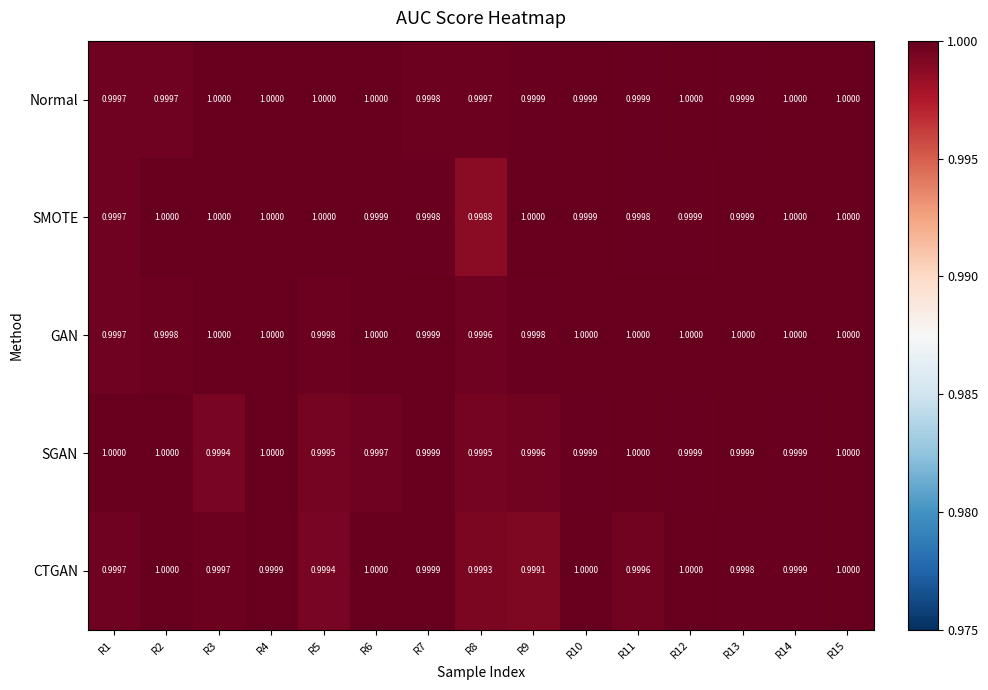

Which series has the largest total across all categories?

GAN